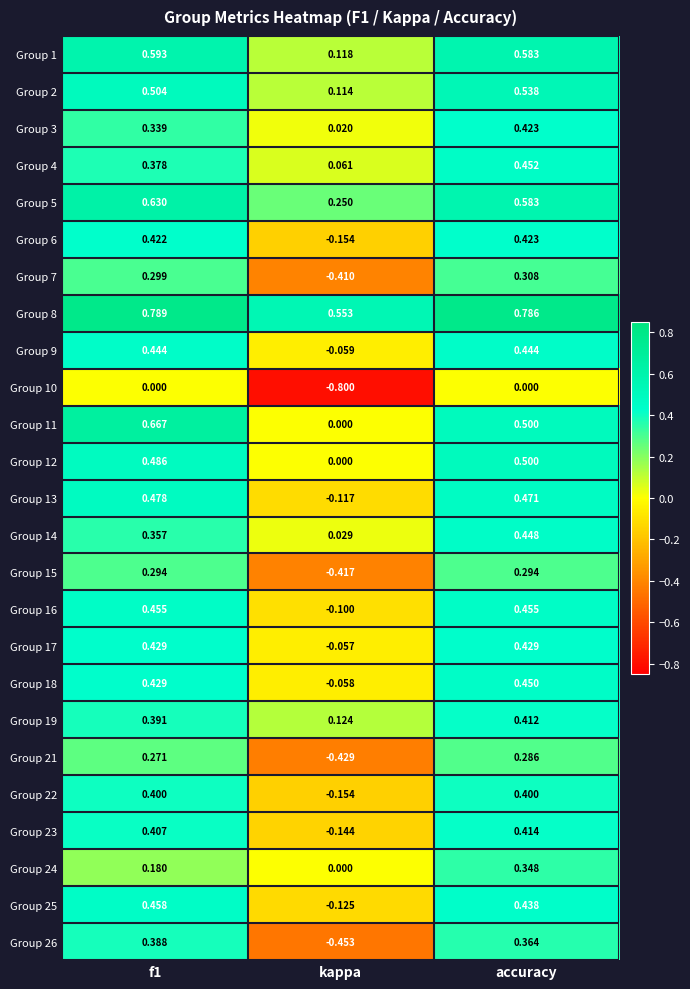

Which category has the lowest value in the Group 7 series?

kappa